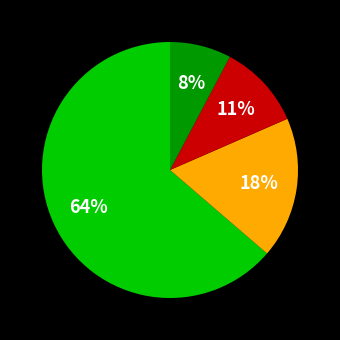

To the nearest percent, what is the average slice percentage?

25%